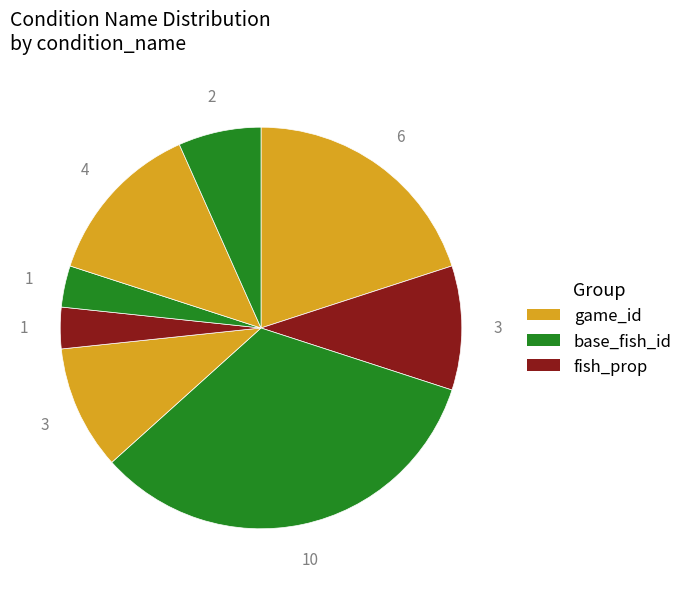

Does any single category account for the majority?

No